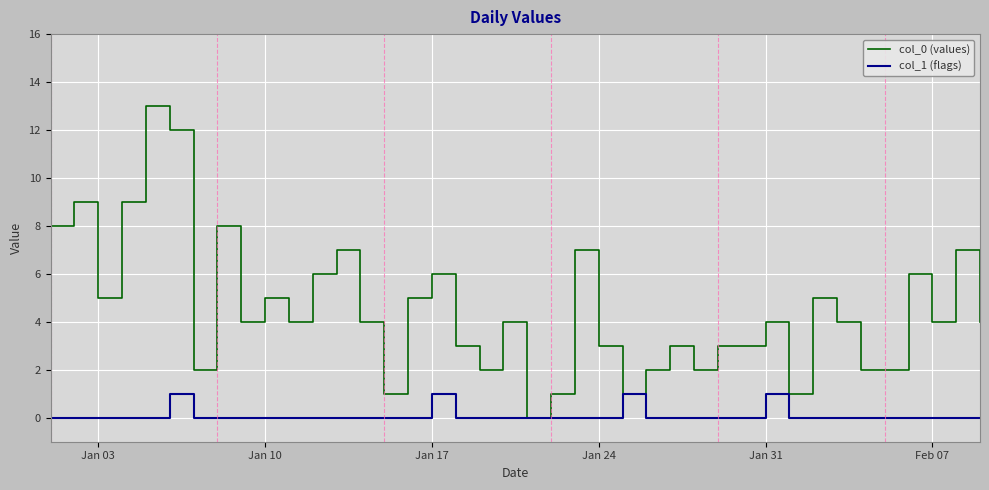

List the series in order of their overall mean, highest first.

col_0 (values), col_1 (flags)